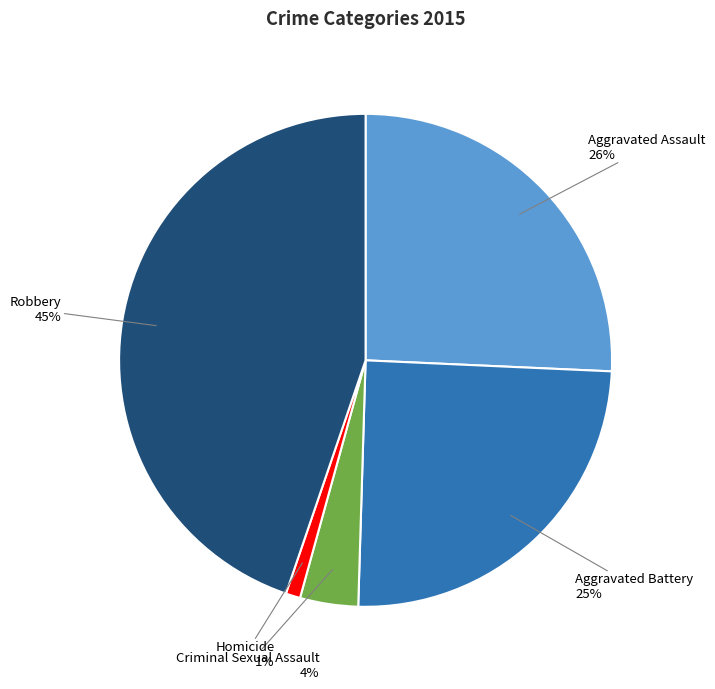

Which has a higher value, Criminal Sexual Assault or Aggravated Assault?

Aggravated Assault